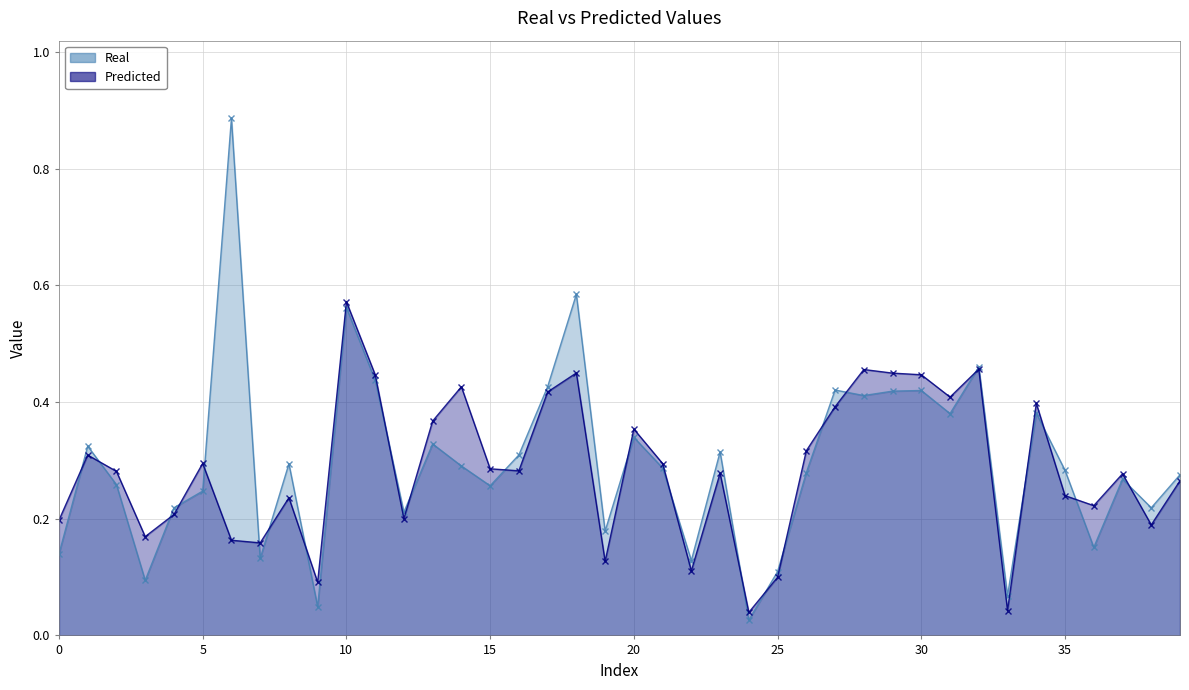

At which label does Real reach its peak?

6